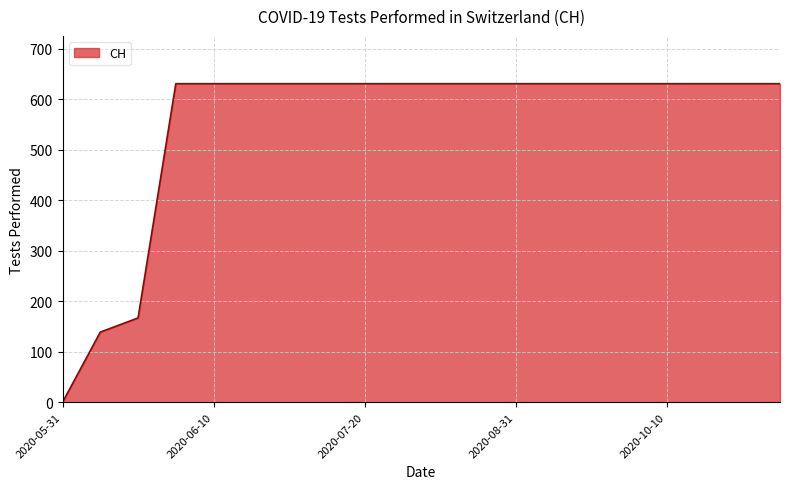

What is the difference between the maximum and minimum values?

631